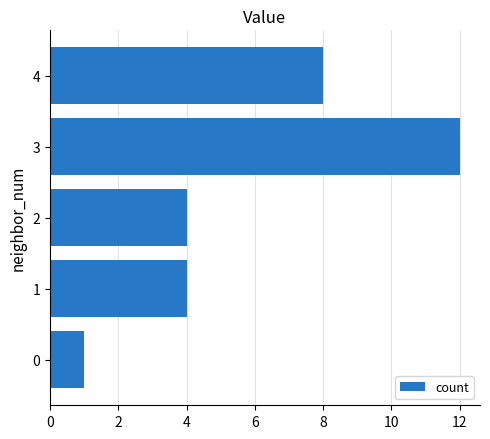

Reading bottom to top, extract all data points from this chart.

1	4	4	12	8